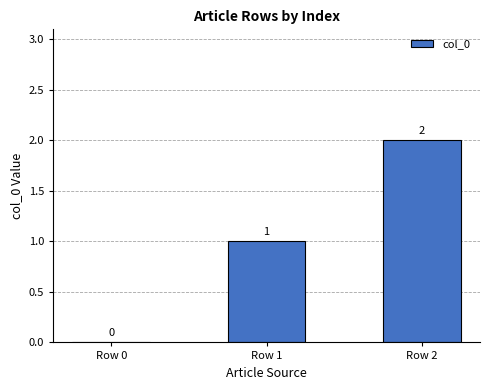

Where is the data nearest to the value 1?

Row 1